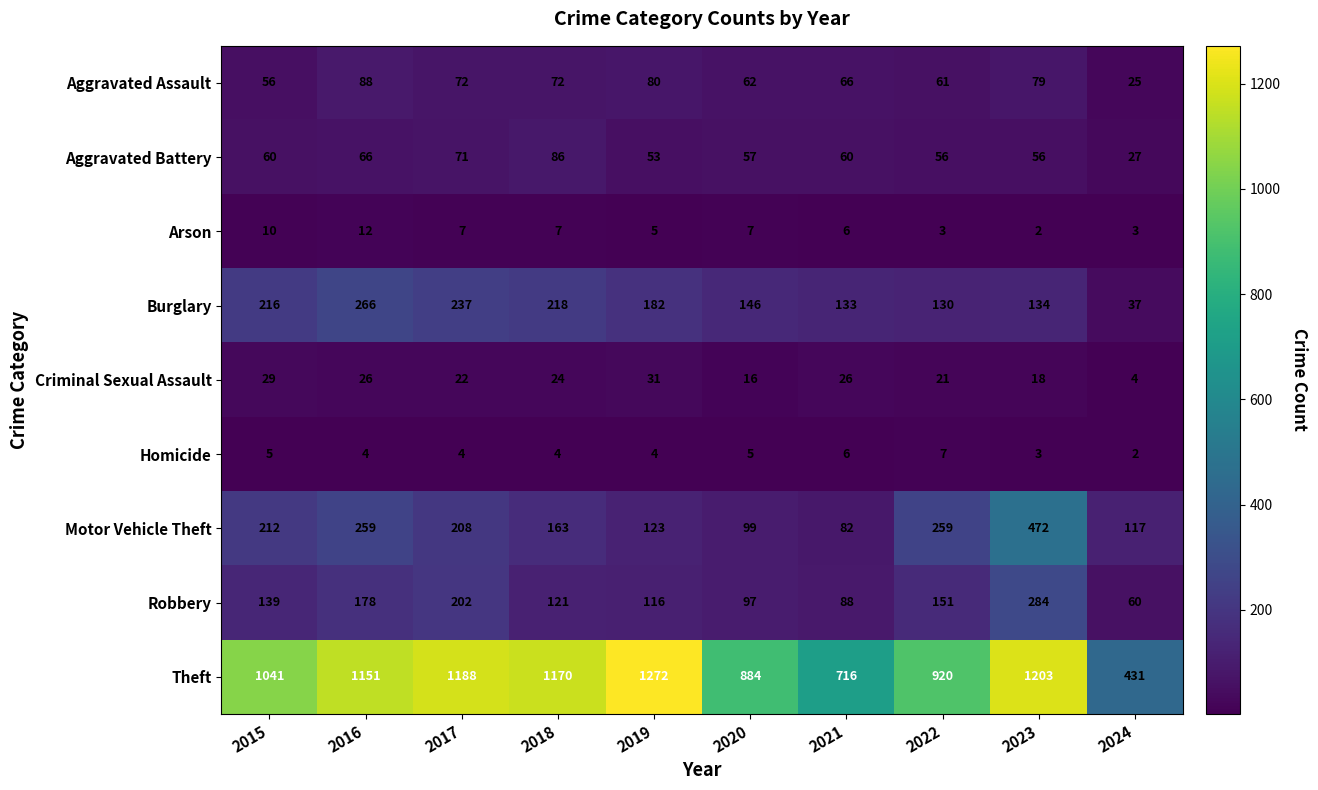

Rank the series by their maximum value, from highest to lowest.

Theft, Motor Vehicle Theft, Robbery, Burglary, Aggravated Assault, Aggravated Battery, Criminal Sexual Assault, Arson, Homicide